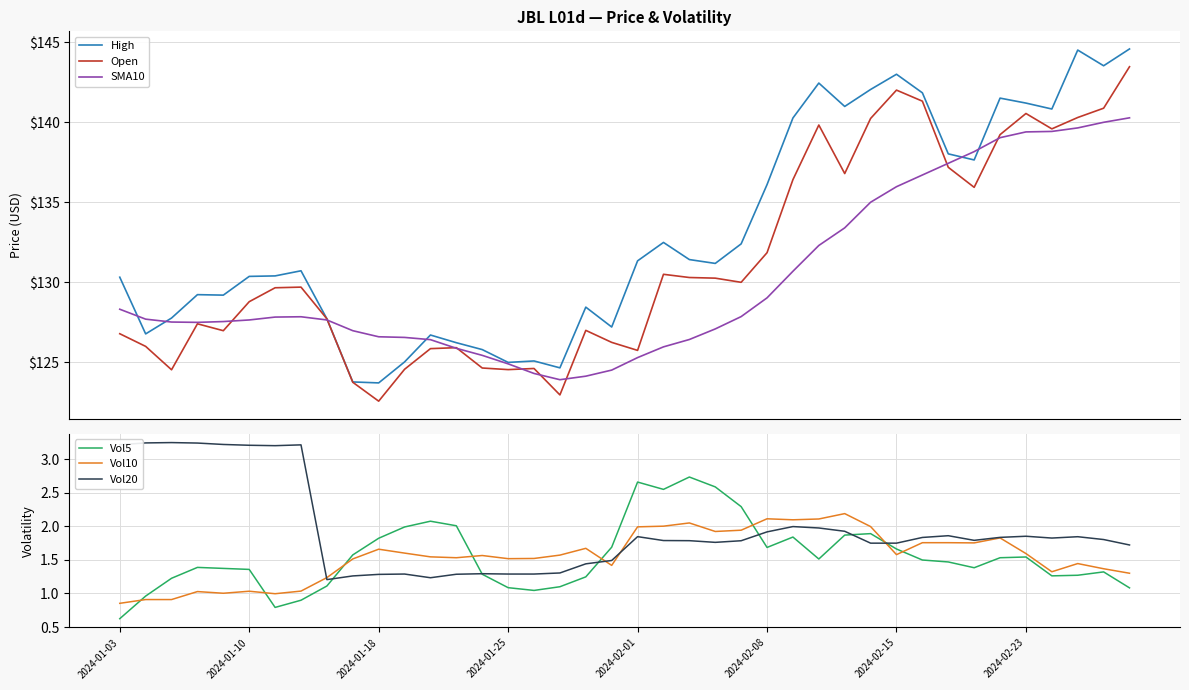

Which category has the lowest value in the Vol5 series?

2024-01-03